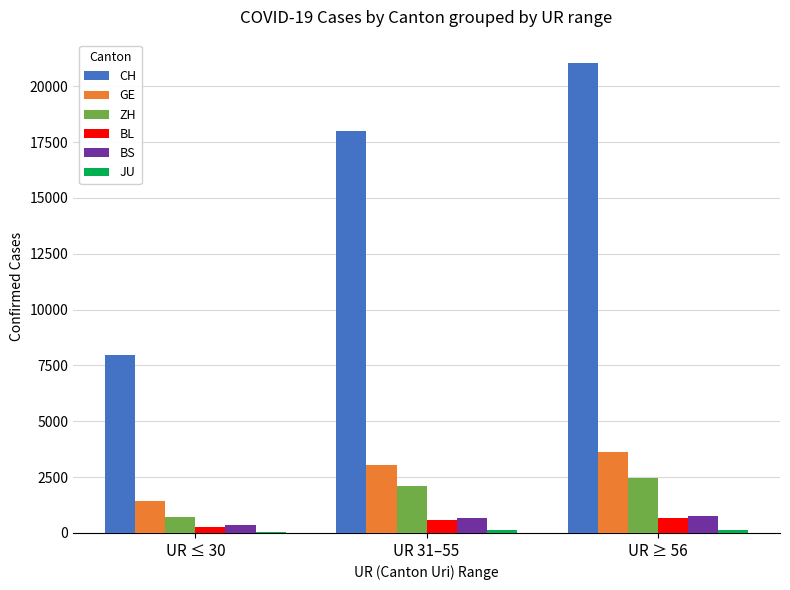

At which category does the chart reach its peak across all series?

UR ≥ 56